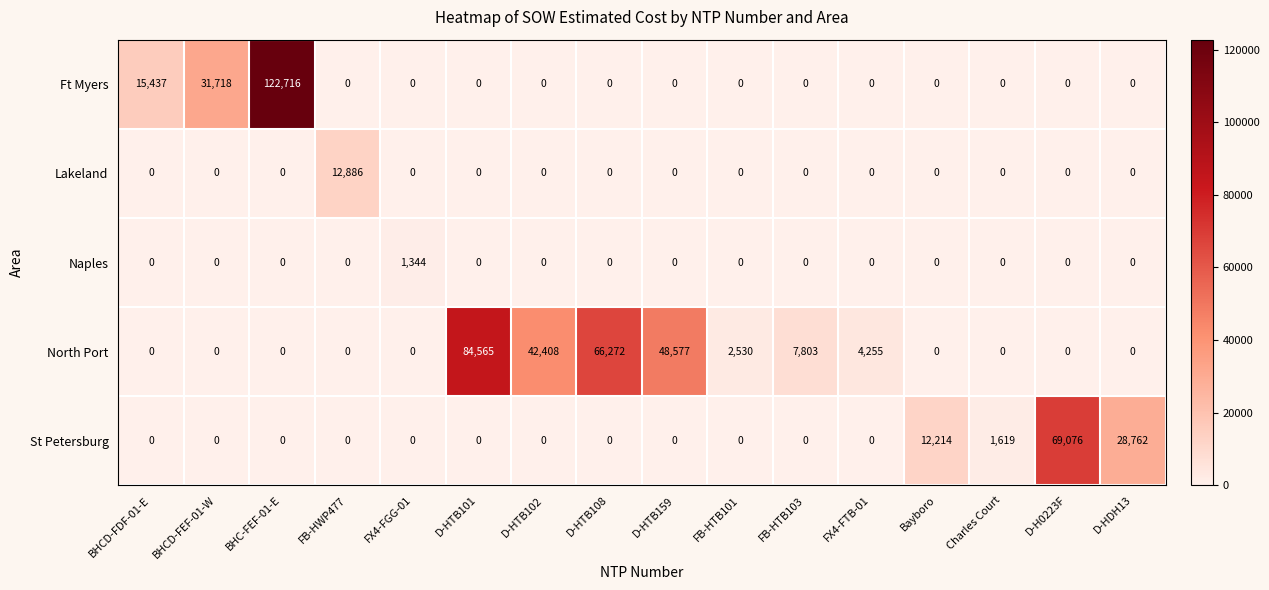

Rank the series by their maximum value, from lowest to highest.

Naples, Lakeland, St Petersburg, North Port, Ft Myers